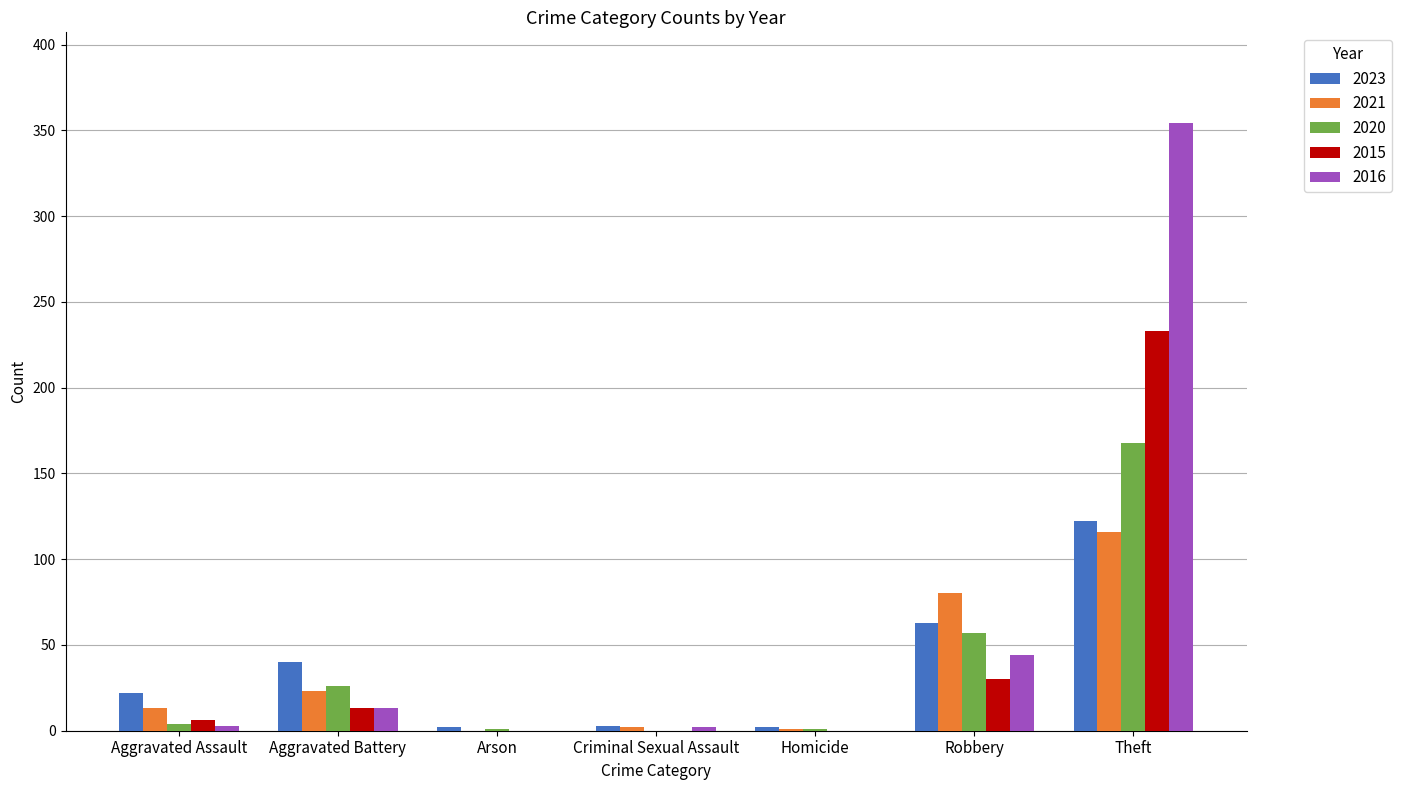

What are all the series names shown in the legend?

2023, 2021, 2020, 2015, 2016